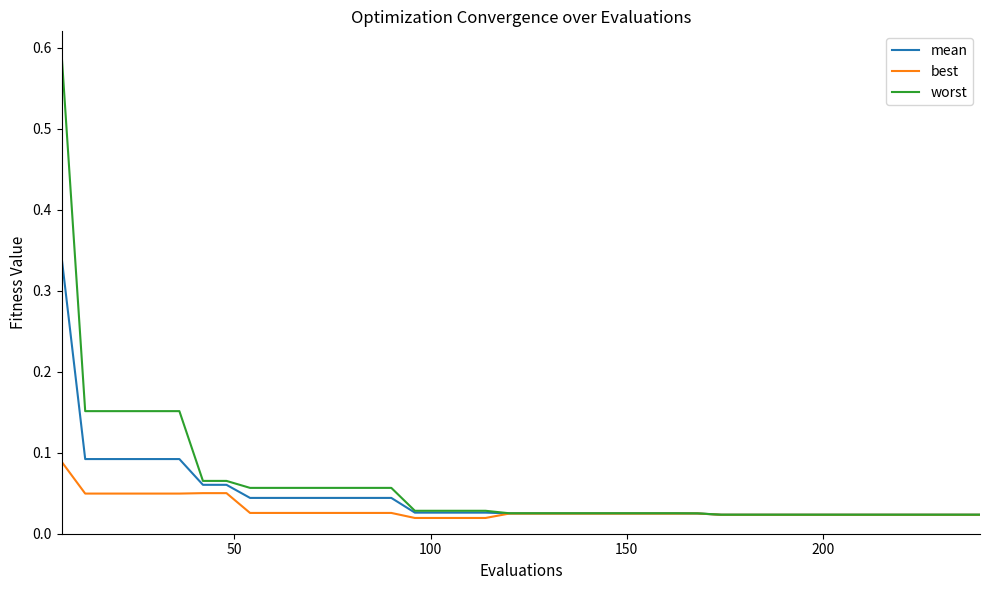

Which series has the widest spread of values?

worst